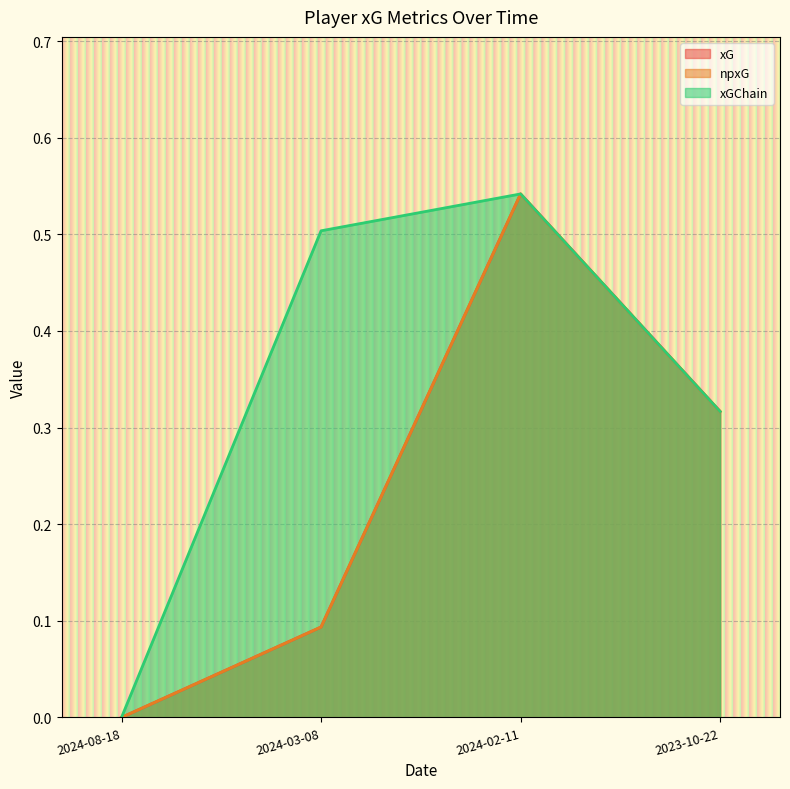

What is the value of the xG point at the 2nd from the left?

0.1